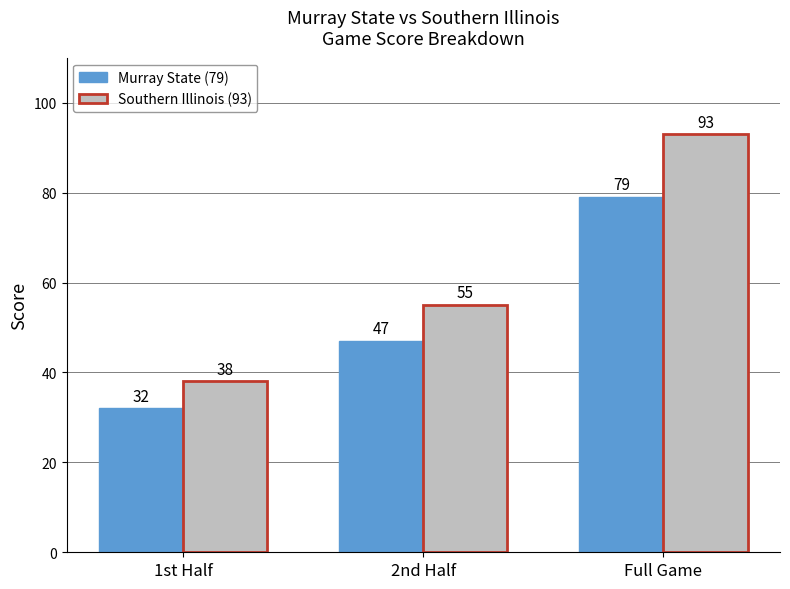

What is the label of the 2nd bar from the right?

2nd Half